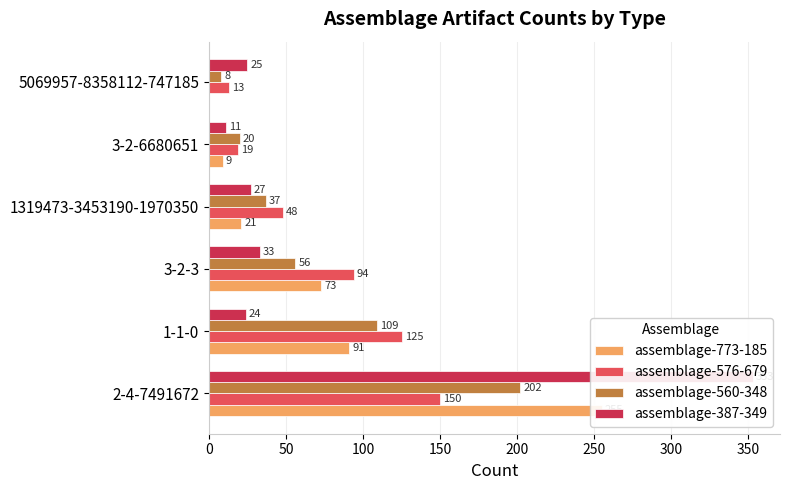

What is the value of the assemblage-576-679 bar at the 4th from the left?

48